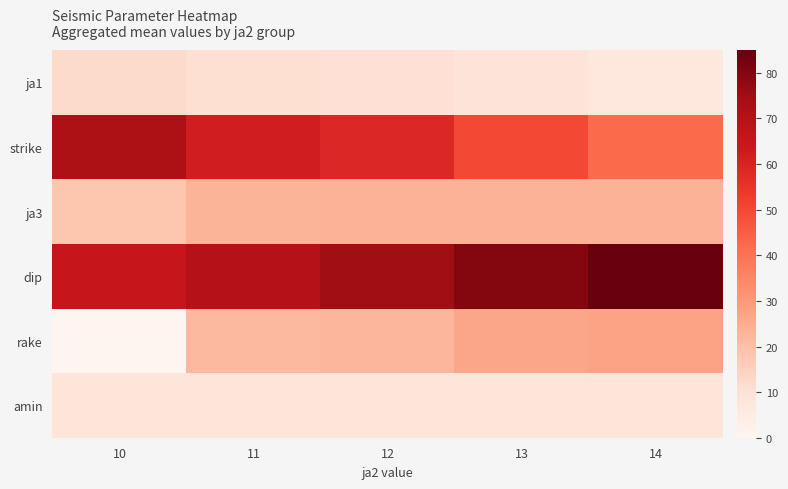

Which series changed the most between 12 and 13?

strike